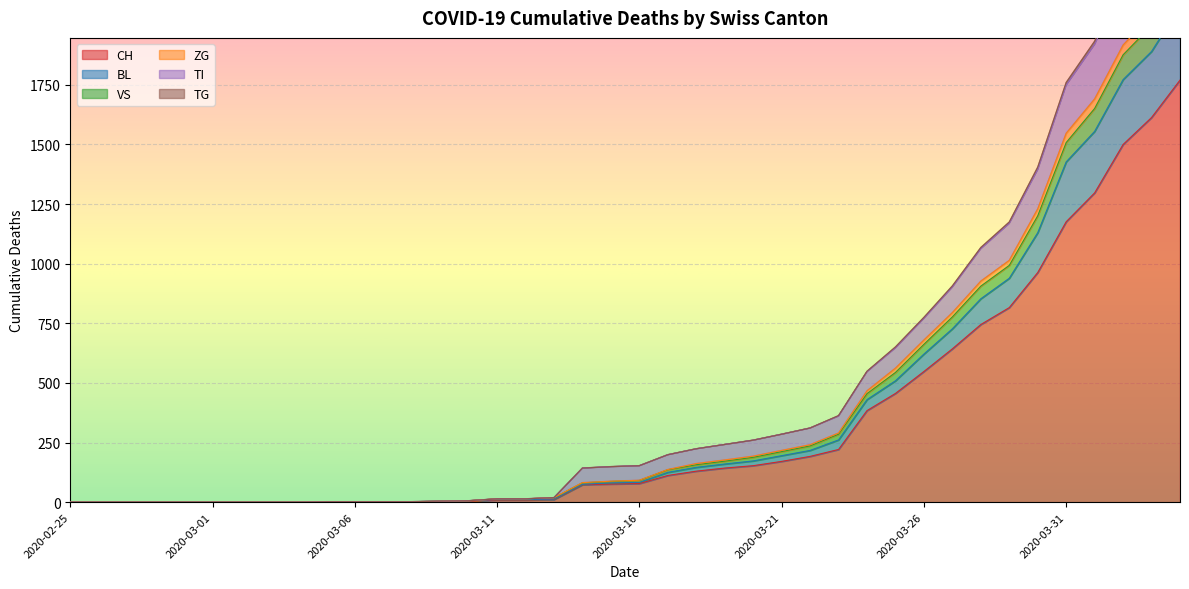

True or false: TG and ZG cross at least once.

False